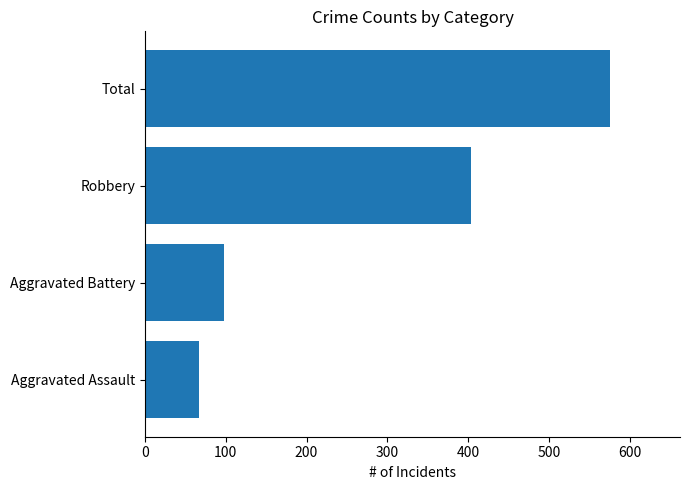

How many bars are there in total?

4